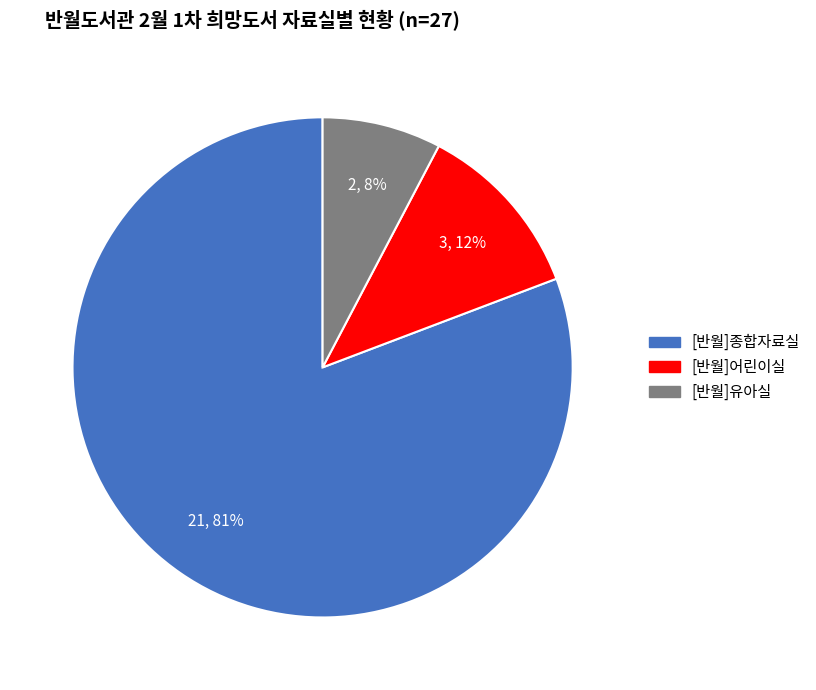

Do [반월]어린이실 and [반월]유아실 together represent more than half of the pie?

No